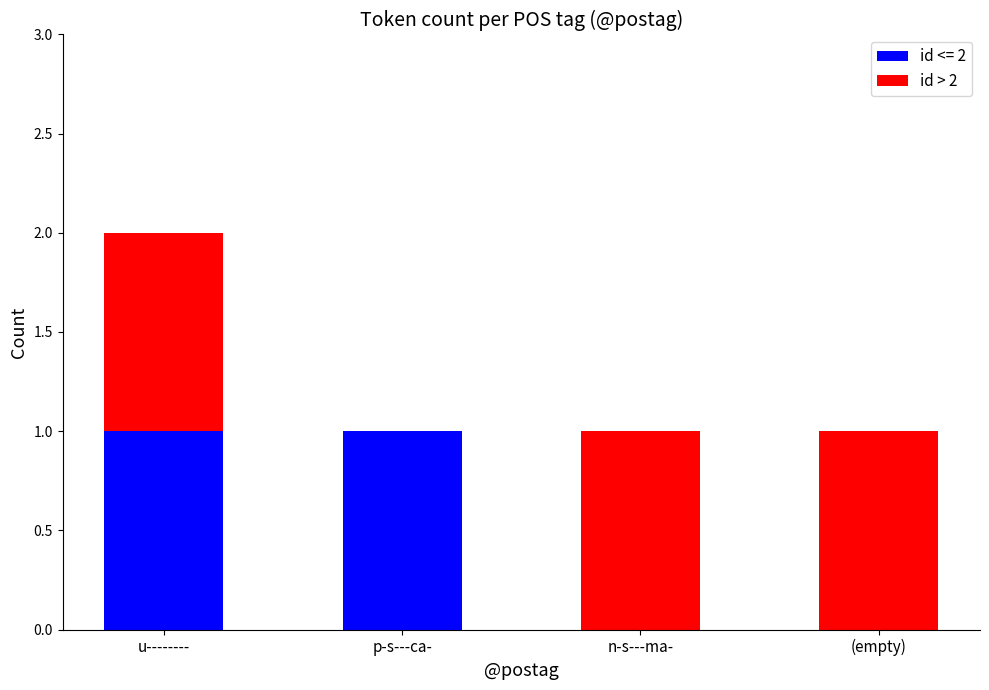

Is it true that id <= 2 equals 0 at n-s---ma-?

True